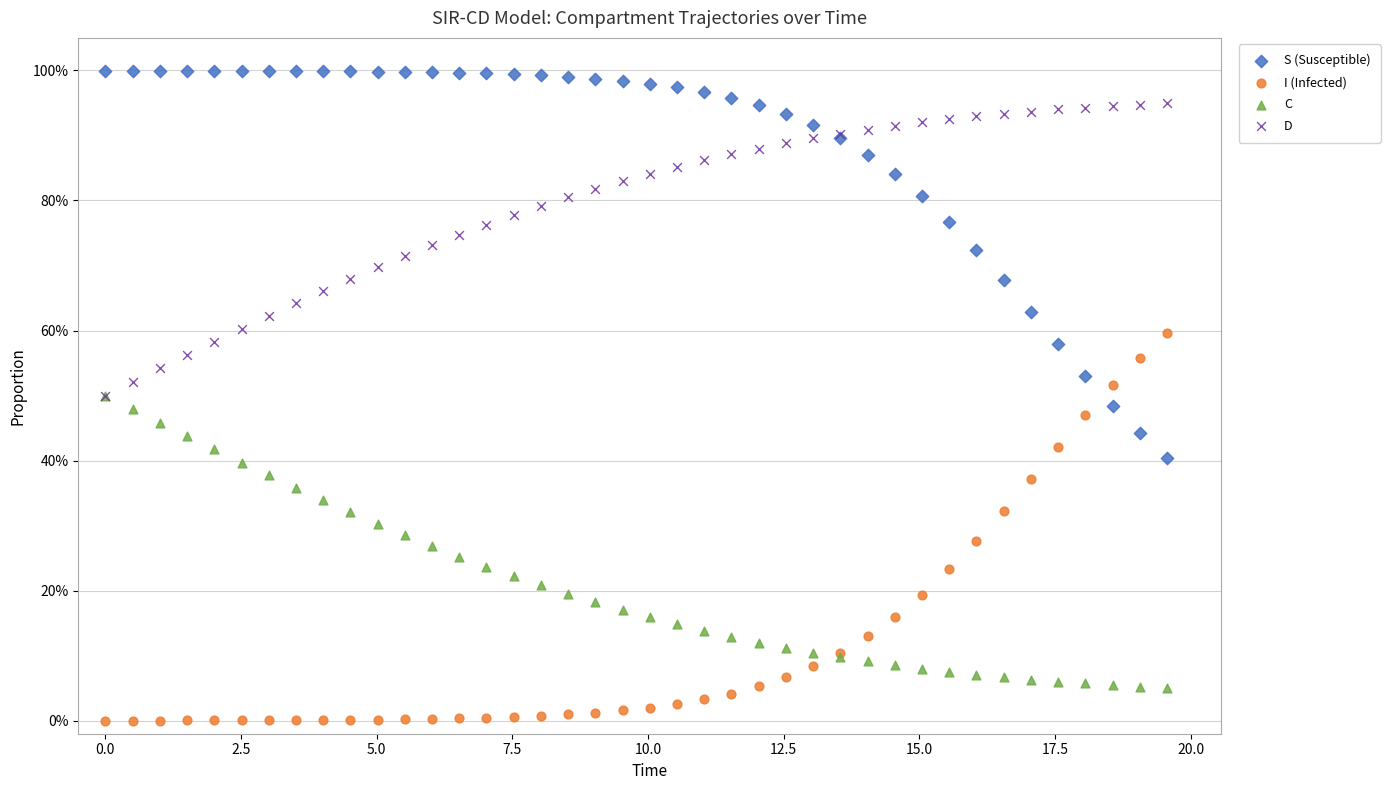

Which series reaches the minimum Y coordinate?

I (Infected)